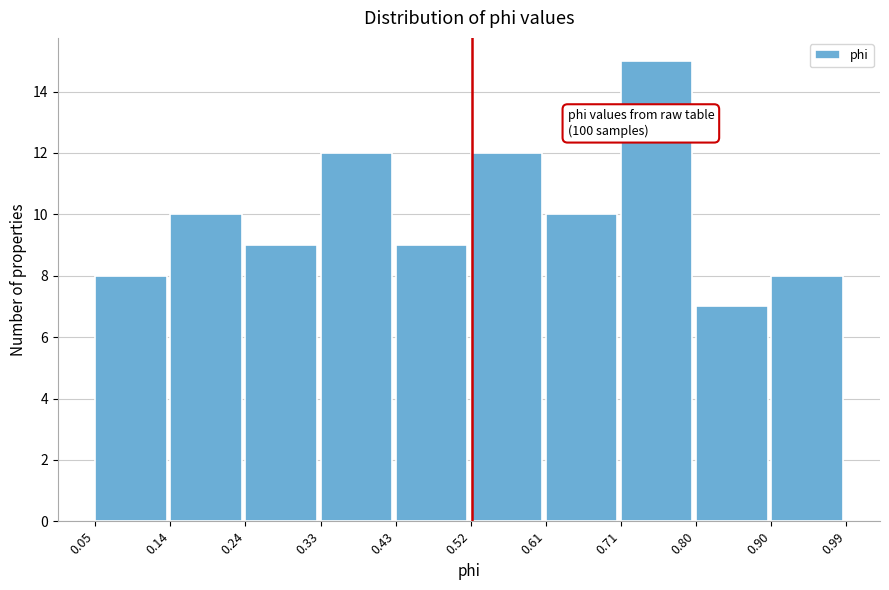

Over which range of the x-axis is the bar tallest?

0.71 to 0.80